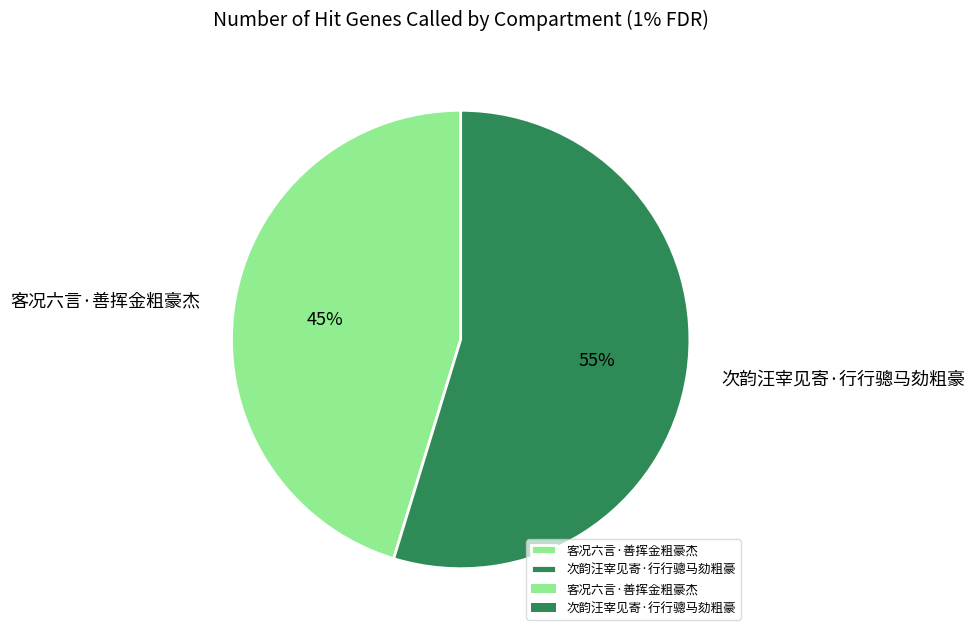

Is the sum of 客况六言·善挥金粗豪杰 and 次韵汪宰见寄·行行骢马劾粗豪 greater than half?

Yes